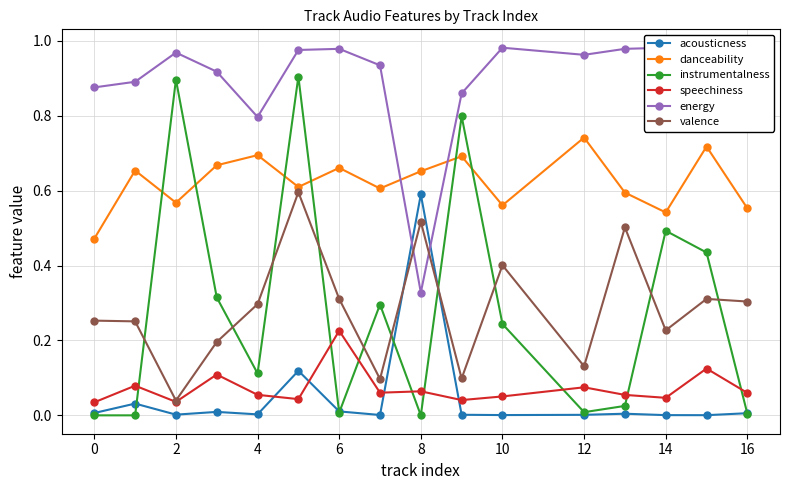

Is this an area chart (filled region under the line)?

No